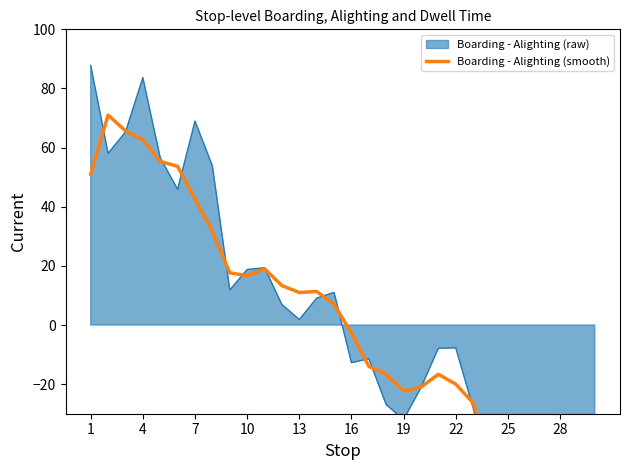

Reading right to left, extract all data points from this chart.

-48.7	-71.3	-67.3	-57.7	-55.7	-50.0	-44.0	-26.3	-20.0	-16.7	-21.0	-22.3	-16.7	-14.0	-2.7	7.0	11.3	11.0	13.3	19.0	16.7	17.7	31.7	42.7	53.7	55.3	62.7	65.7	71.0	51.0